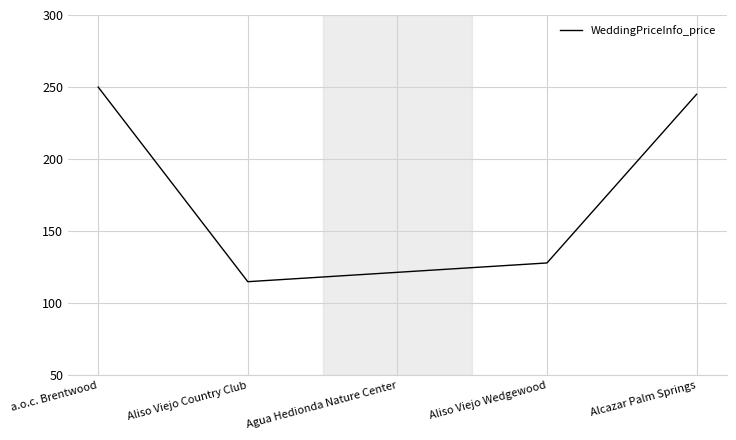

True or false: the data shows 245 at Alcazar Palm Springs.

True